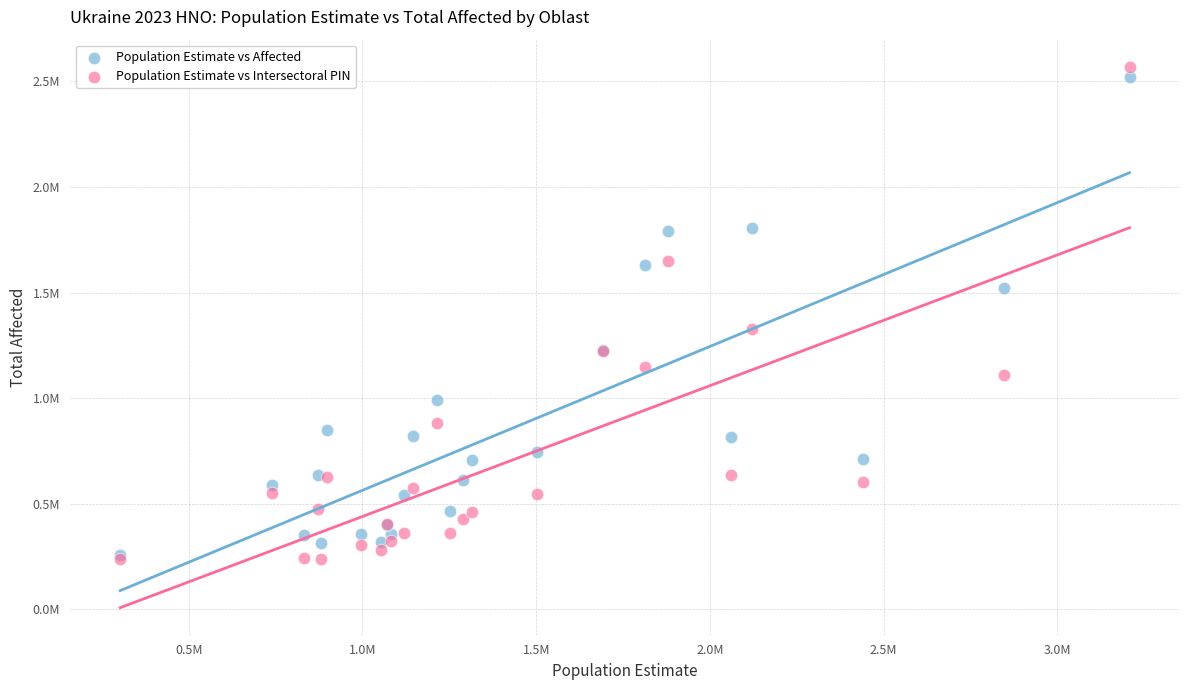

Which series reaches the maximum Y coordinate?

Population Estimate vs Intersectoral PIN